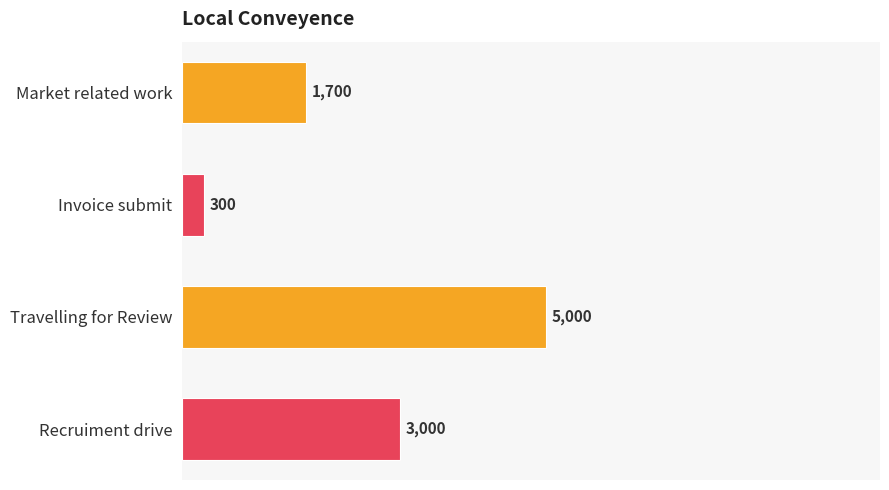

Are the bars horizontal?

Yes